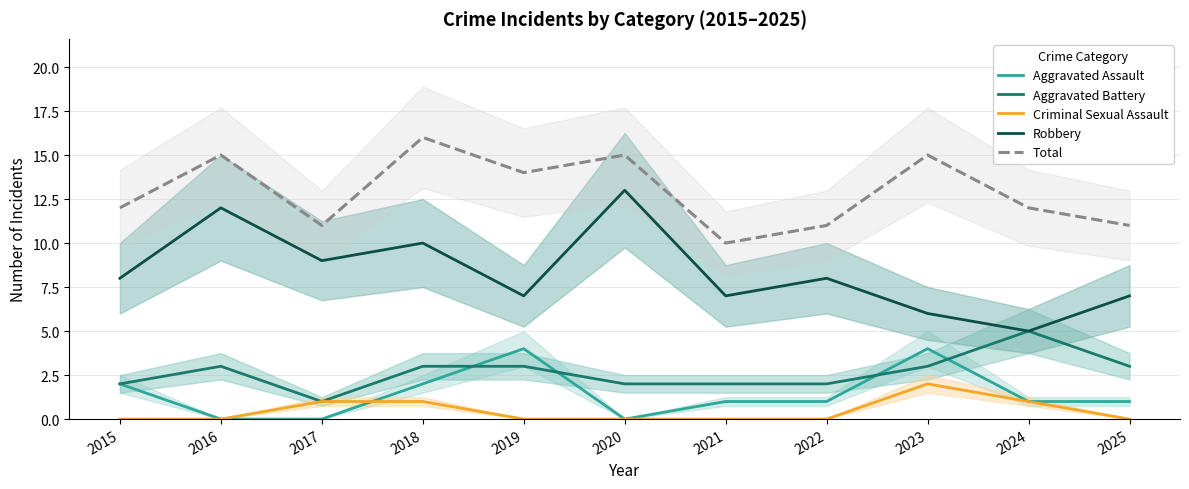

Is the value of Criminal Sexual Assault at 2025 greater than the value of Total at 2019?

No